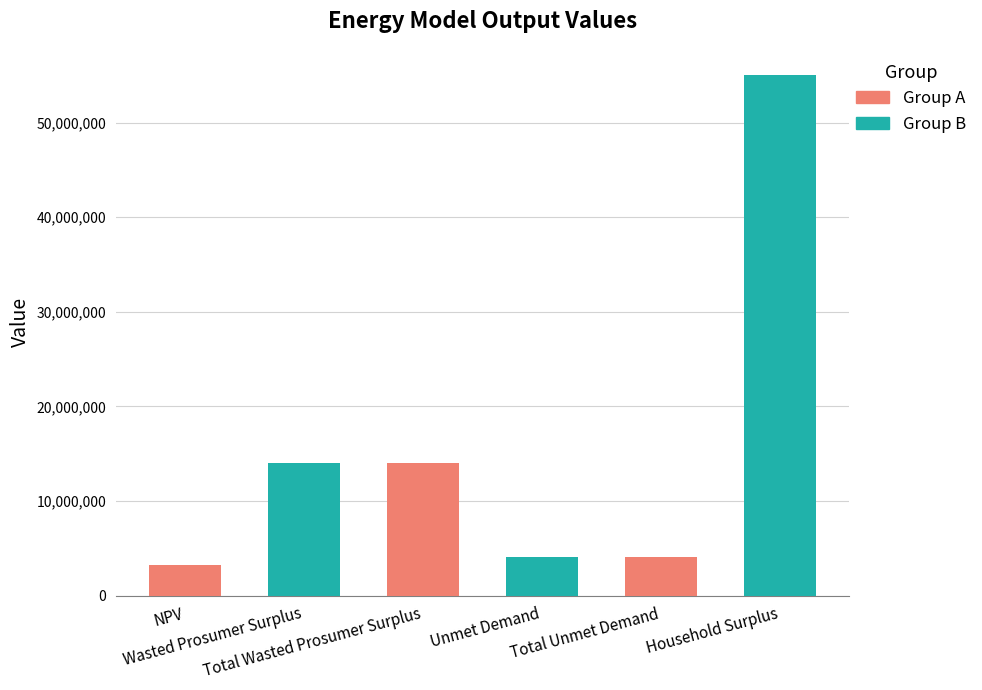

What is the minimum value shown in the chart?

3288787.9